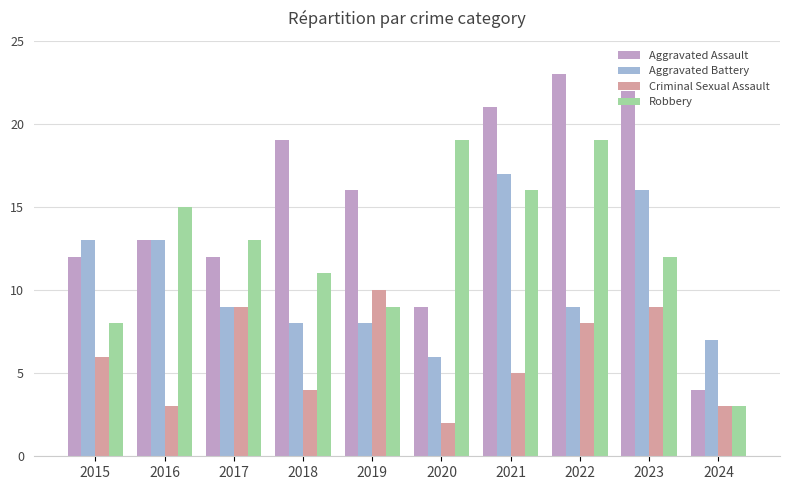

How many series are shown in this chart?

4